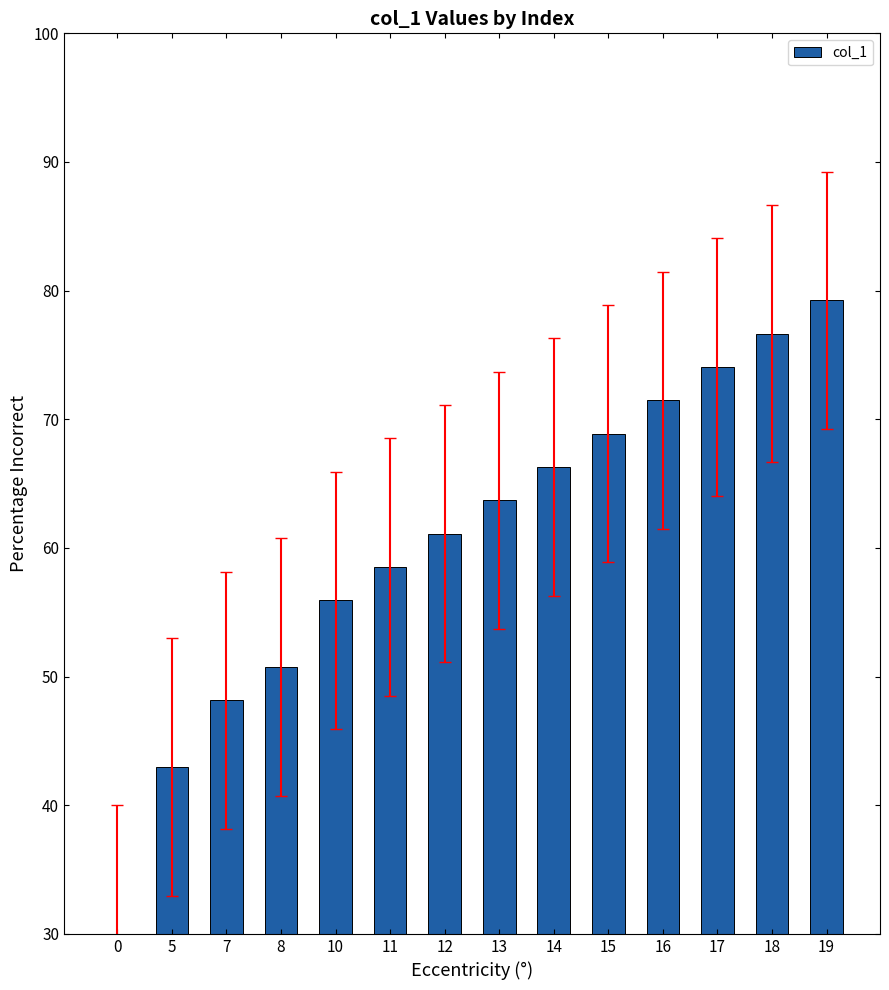

Reading left to right, list all the values displayed in this chart.

30.0	43.0	48.1	50.7	55.9	58.5	61.1	63.7	66.3	68.9	71.5	74.1	76.7	79.3